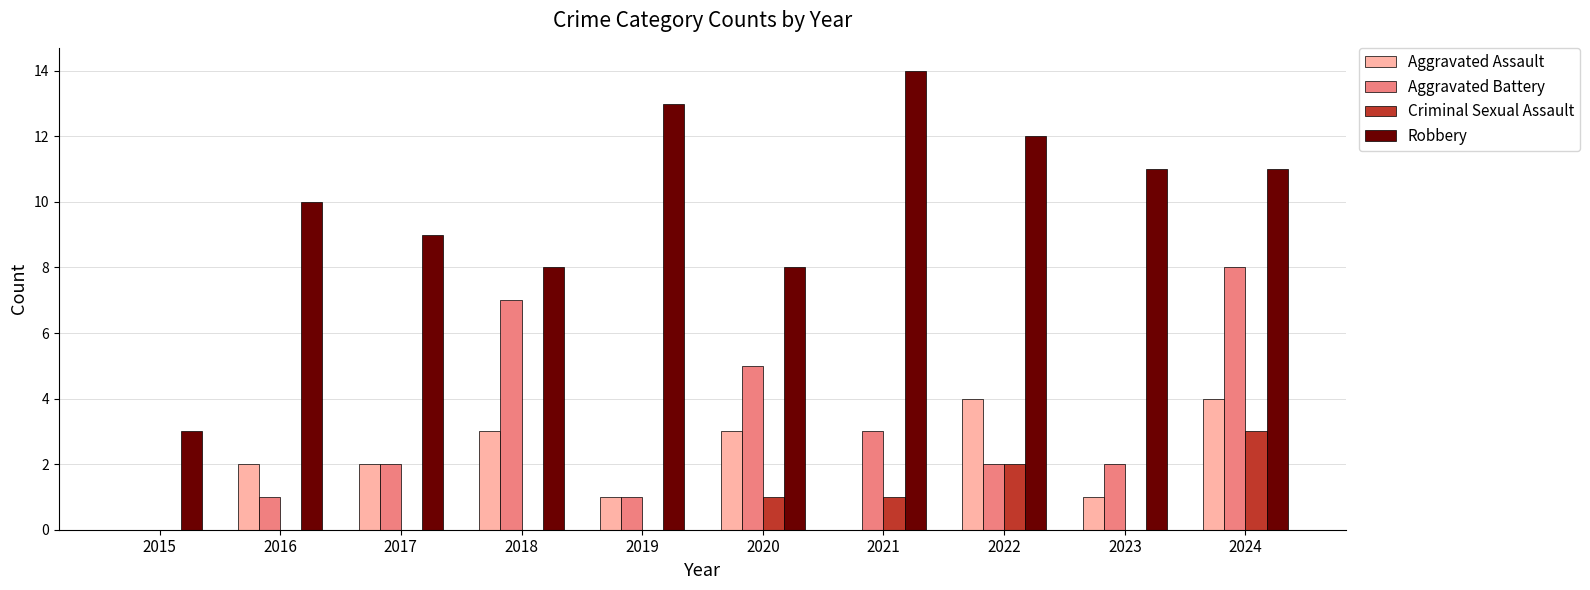

Is the value of Aggravated Assault at 2021 greater than the value of Aggravated Battery at 2017?

No